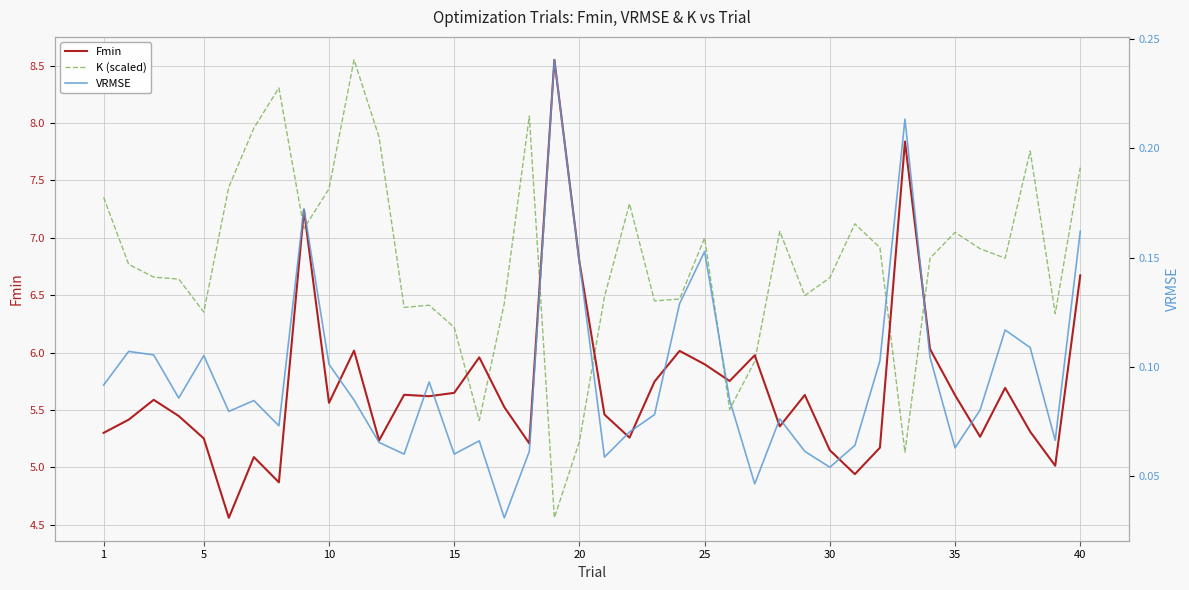

The value of K (scaled) at 15 is 8.5. True or false?

False